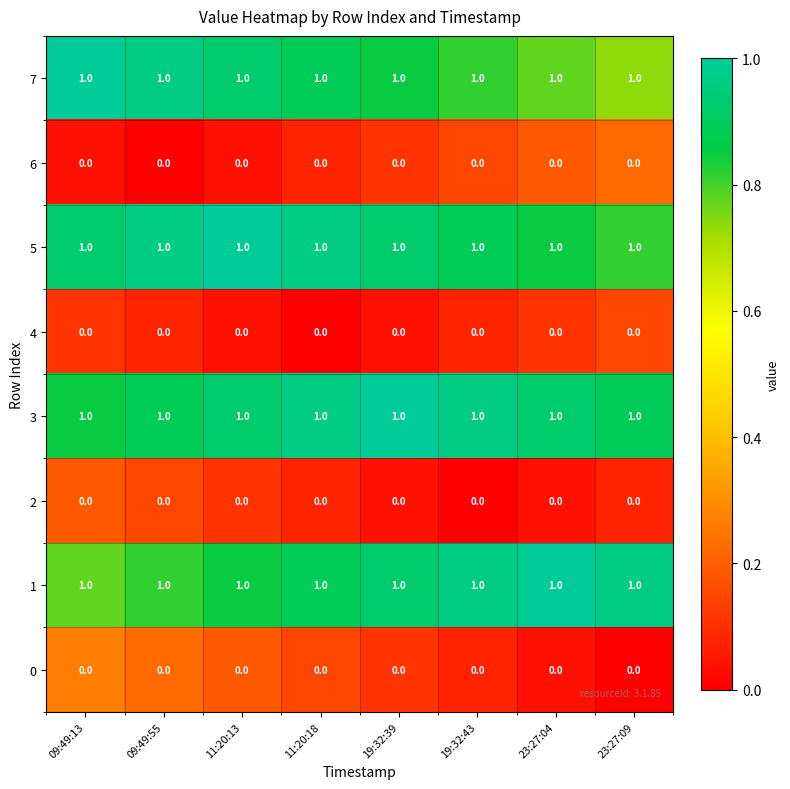

Is it true that 1 equals 1 at 09:49:55?

True